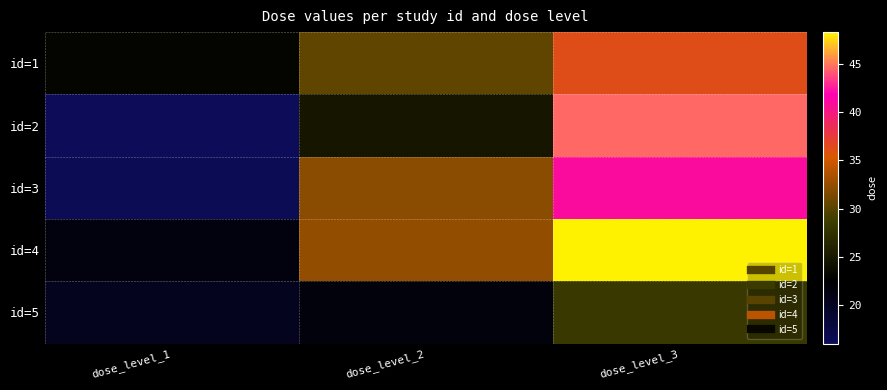

Rank the series at dose_level_3 from lowest to highest value.

id=5, id=1, id=3, id=2, id=4